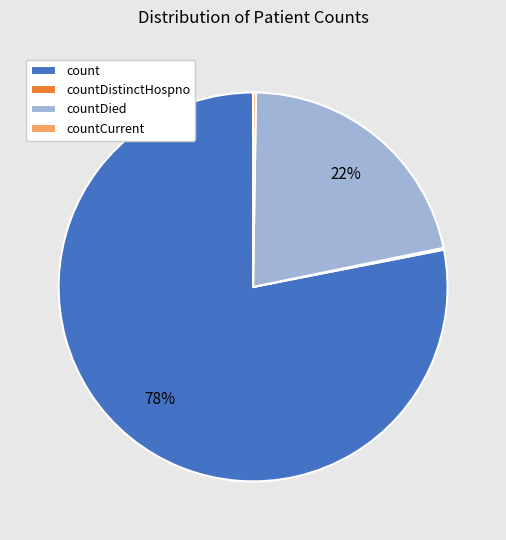

What is the majority slice?

count